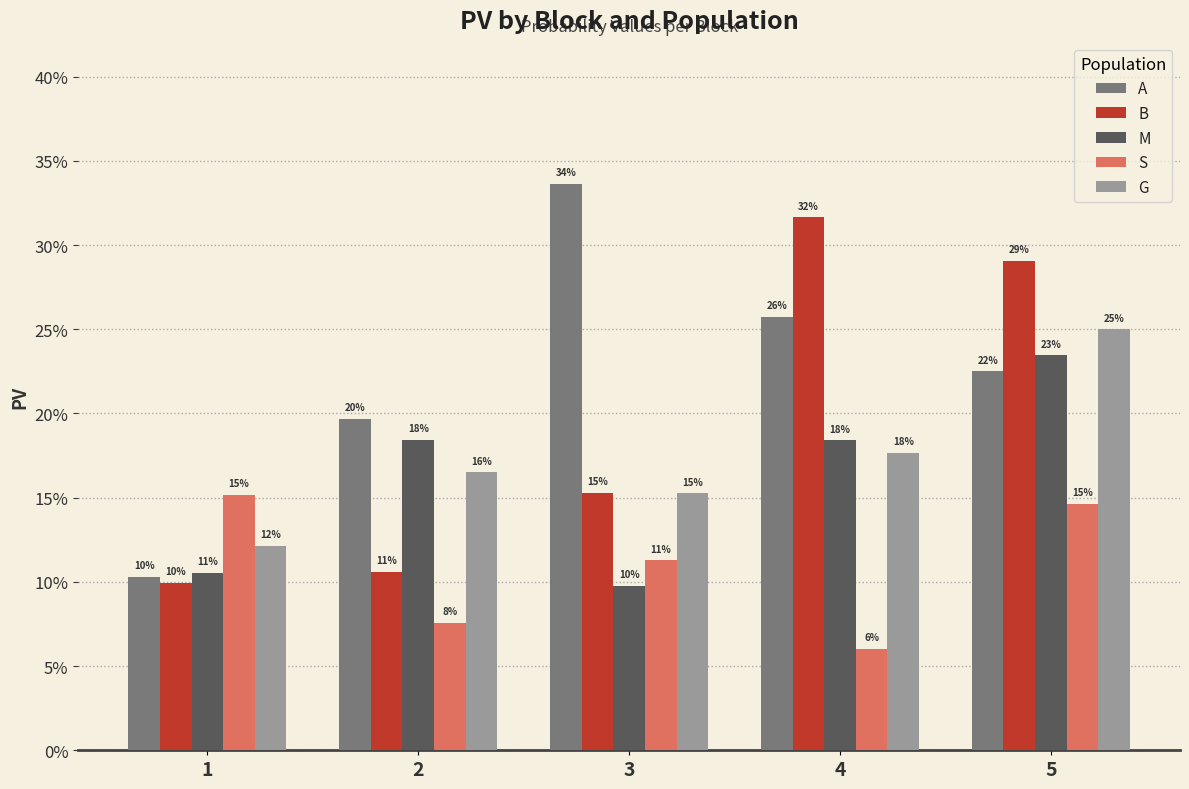

Are the bars grouped side by side (vs. stacked)?

Yes